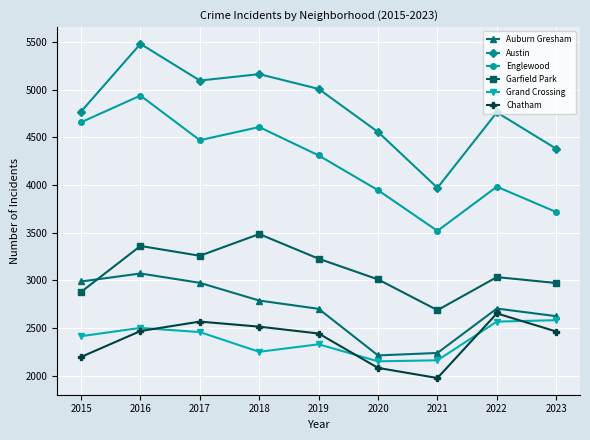

Which category has the lowest value across all series?

2021